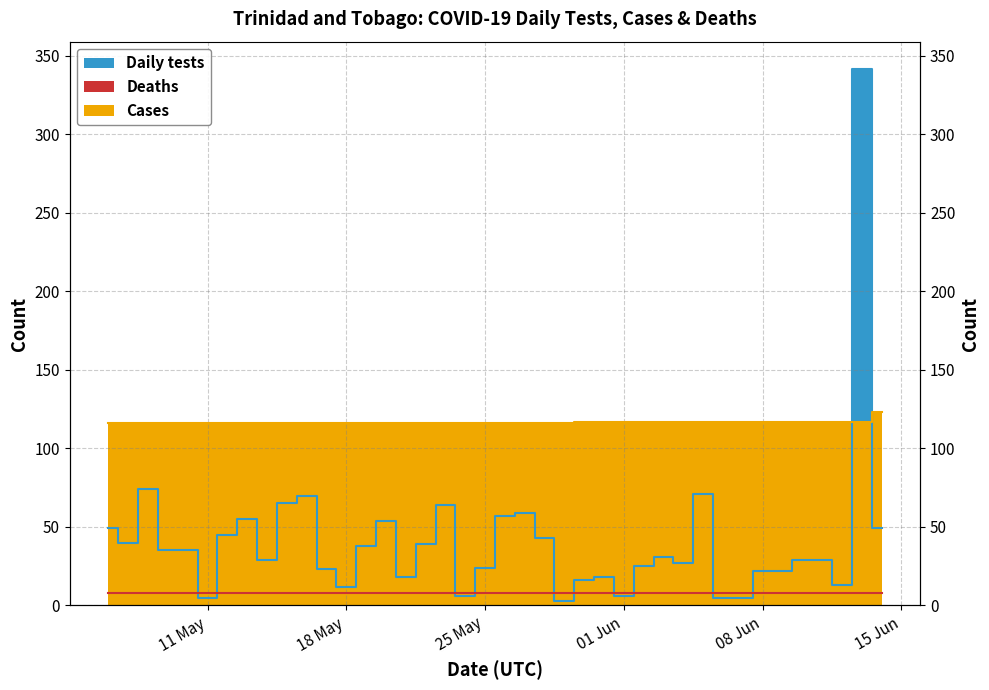

In Daily tests, how many points are lower than both neighbors (excluding endpoints)?

10